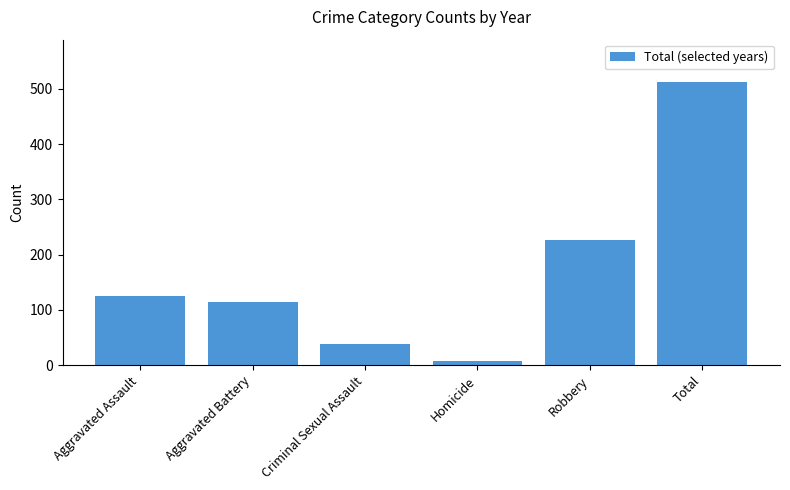

The chart shows a value of 38 at Criminal Sexual Assault. True or false?

True